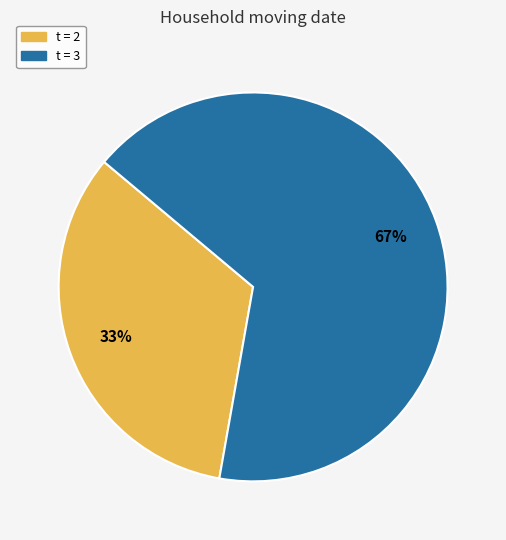

Is there any slice that represents more than half of the pie?

Yes